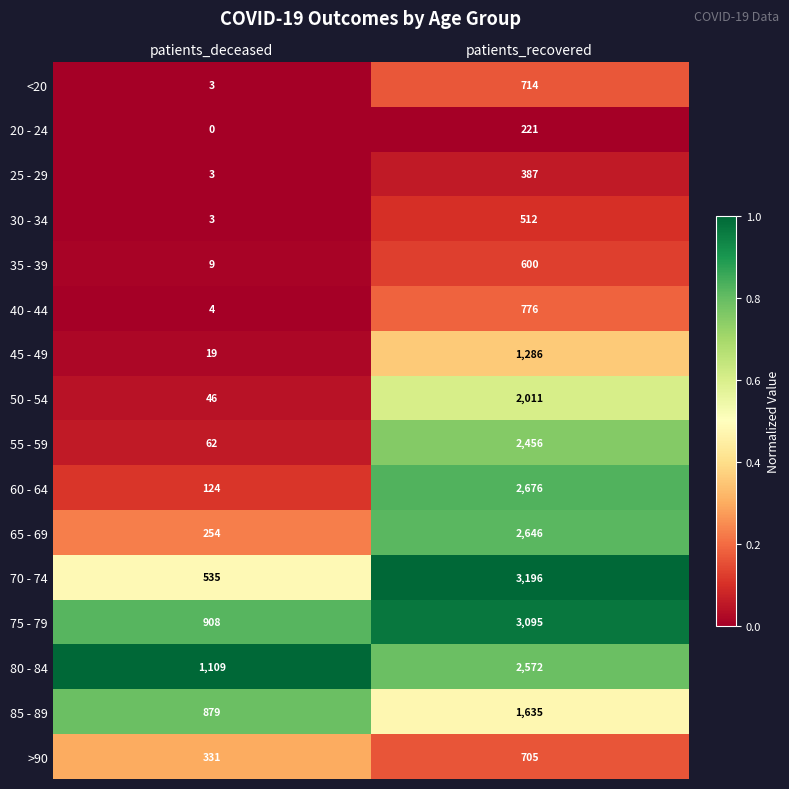

What is the minimum value for 30 - 34?

3